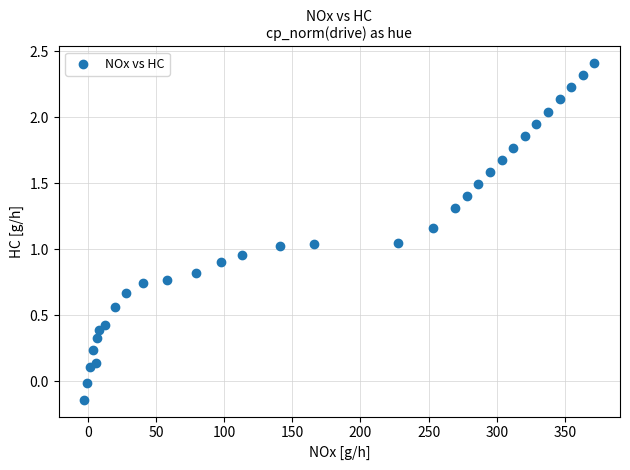

What is the range of X values (max minus min)?

374.3